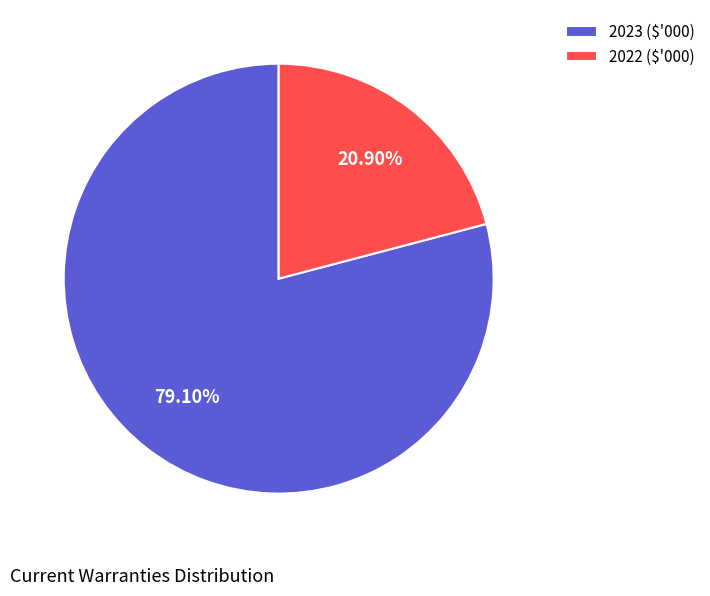

Count the number of slices in the pie.

2